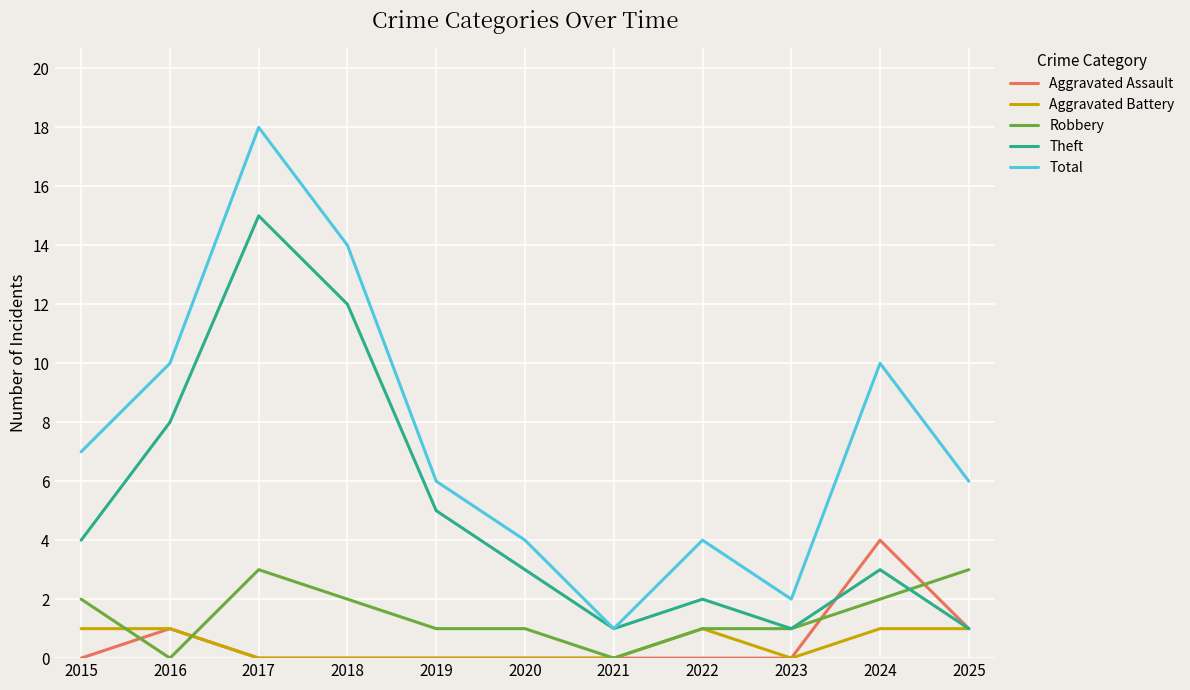

What is the sum of the Total values at 2016 and 2017?

28